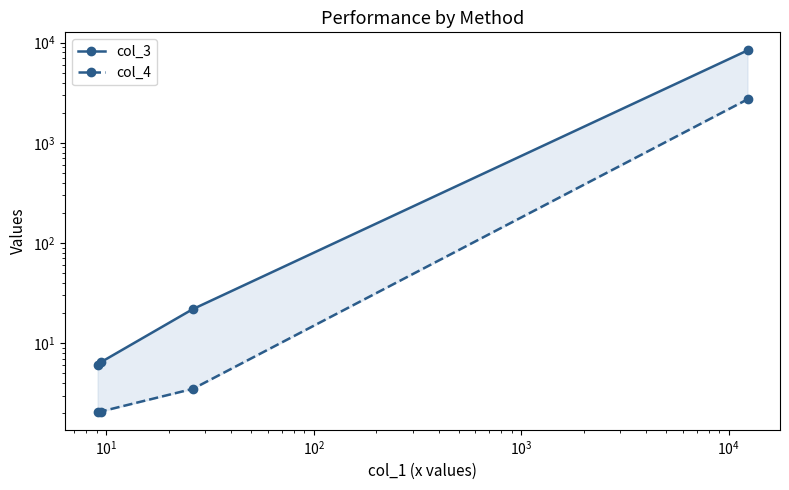

How many lines are shown in the chart?

2